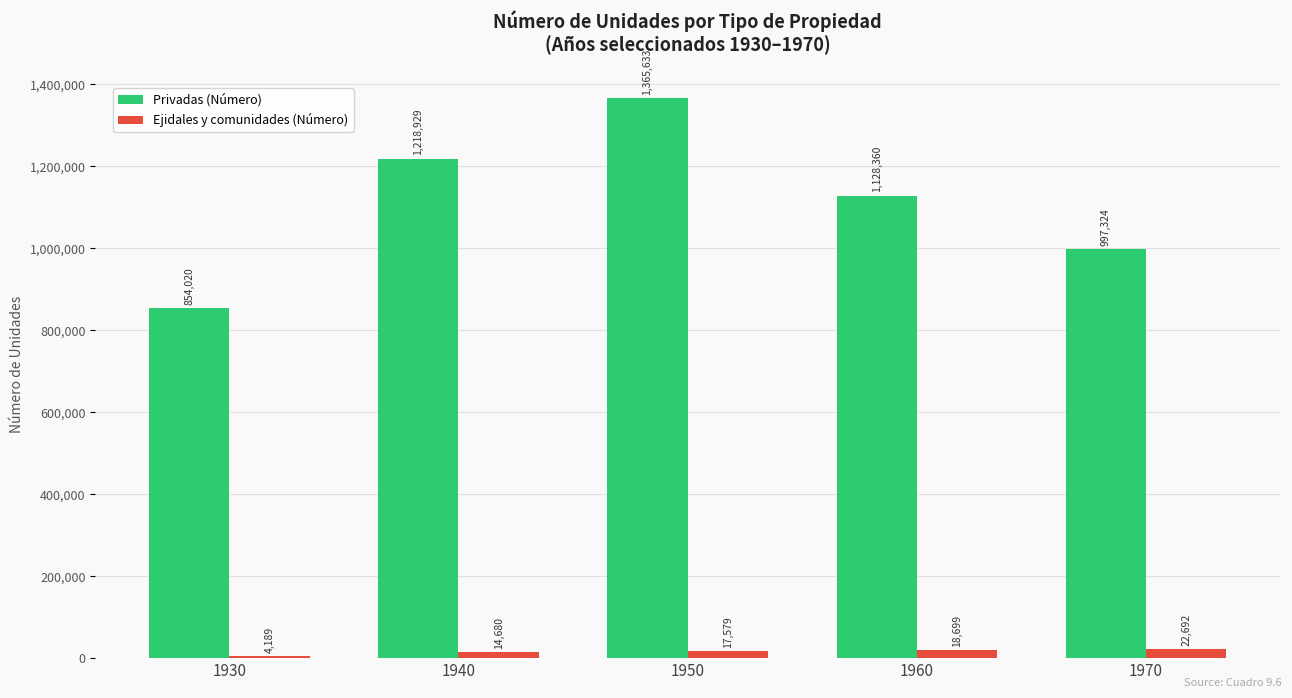

At which label is Privadas (Número) closest to 1109826?

1960